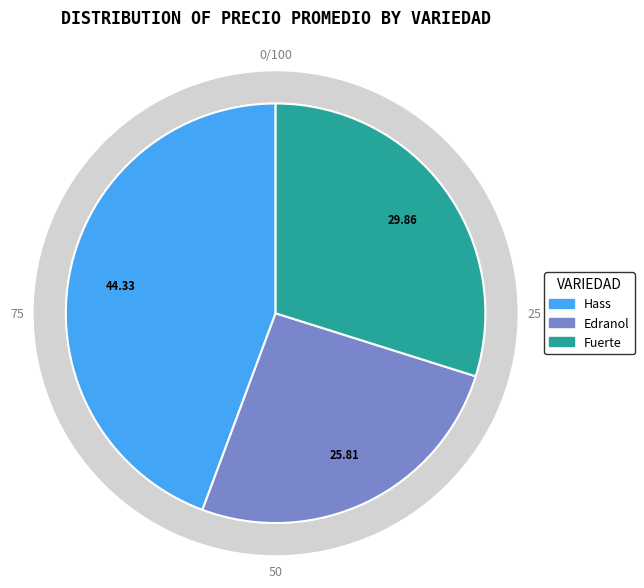

Is there a majority slice in this chart?

No